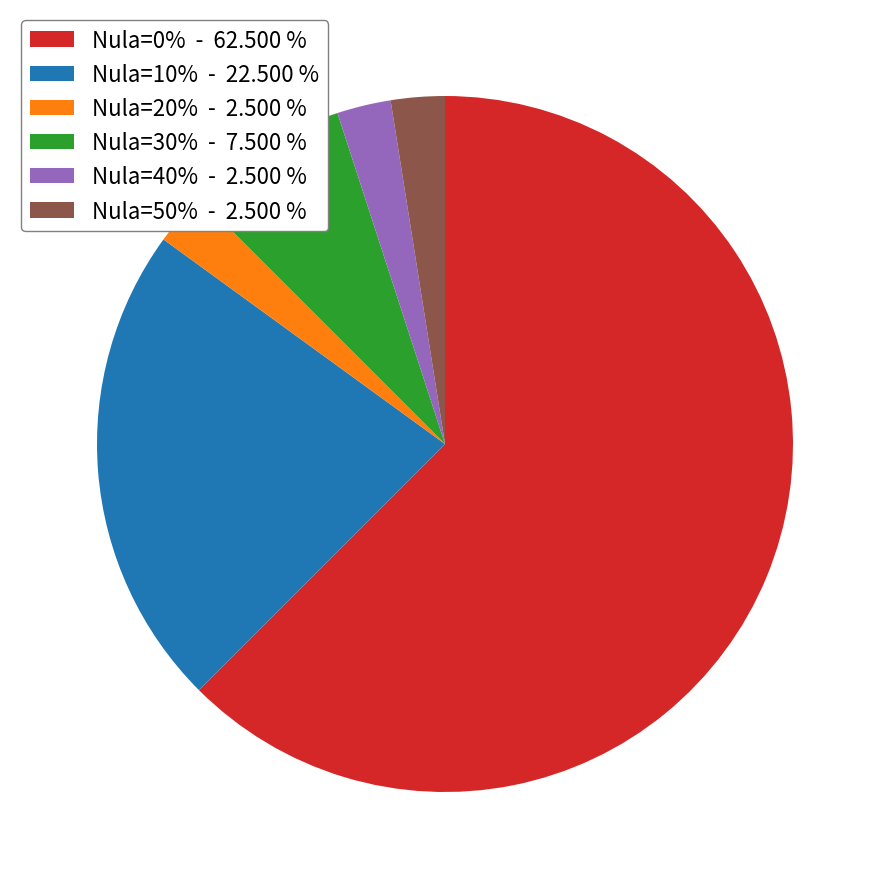

Do Nula=30% - 7.500 % and Nula=10% - 22.500 % together represent more than half of the pie?

No